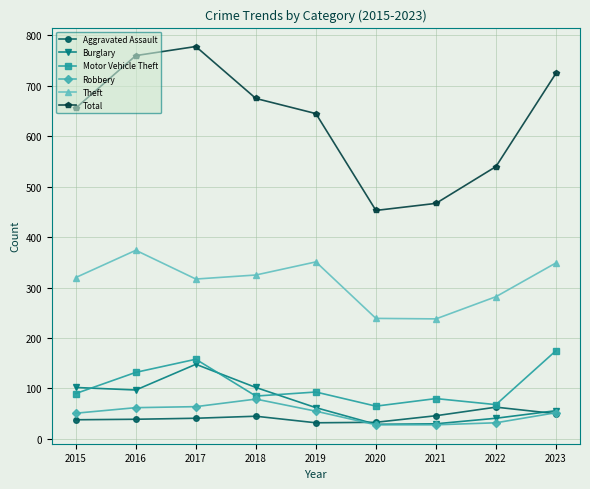

Which category has the highest value in the Theft series?

2016